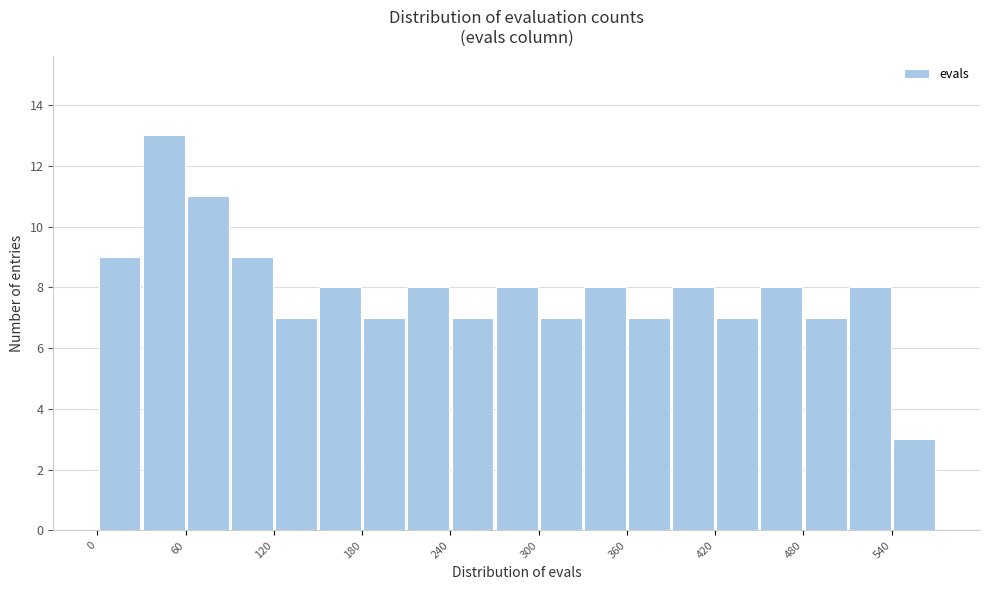

Around what value on the x-axis is the tallest bar? Give the approximate position of its centre, as read against the axis.

50